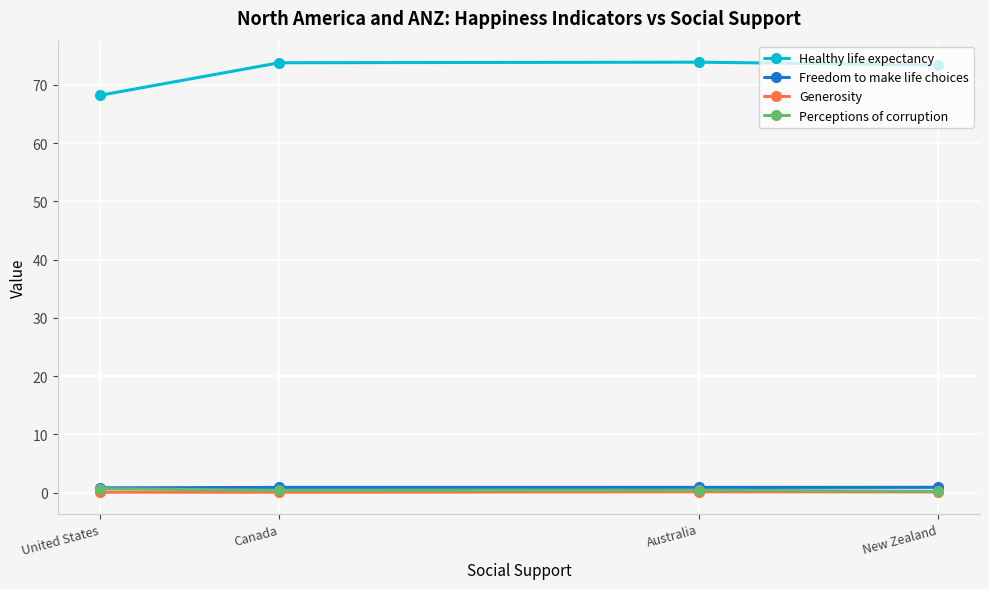

Which series has the largest total across all categories?

Healthy life expectancy